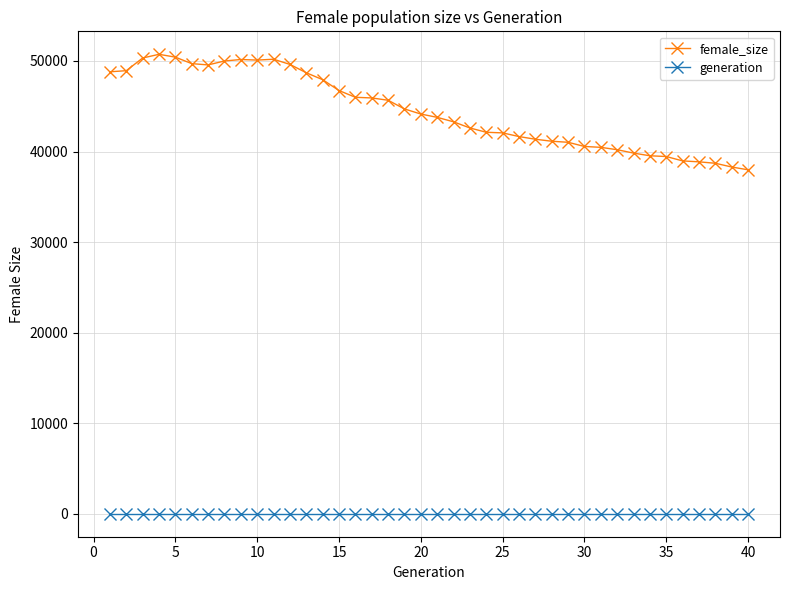

List the series in order of their overall mean, highest first.

female_size, generation